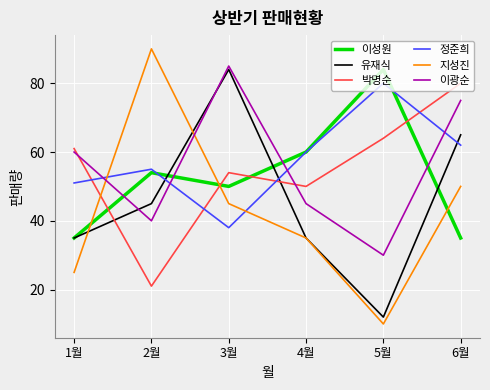

Read the 정준희 value at 3월.

38